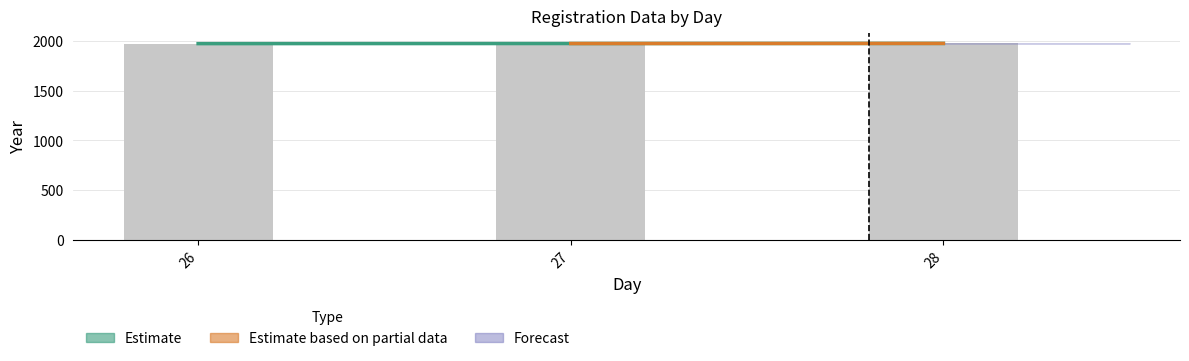

Rank the categories by value from highest to lowest.

28, 27, 26